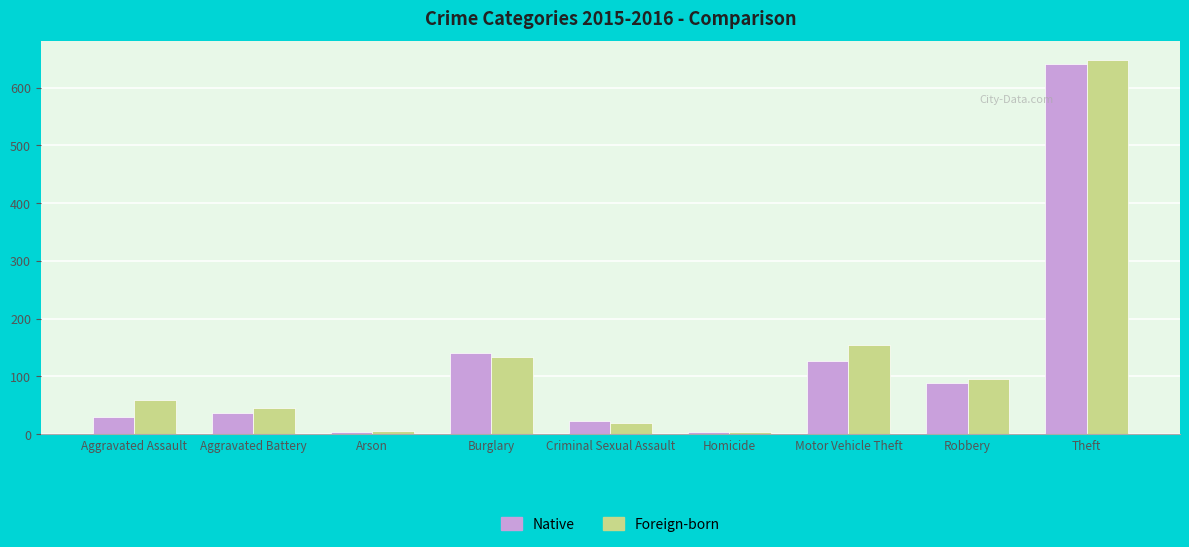

What is the minimum value shown in the chart?

4